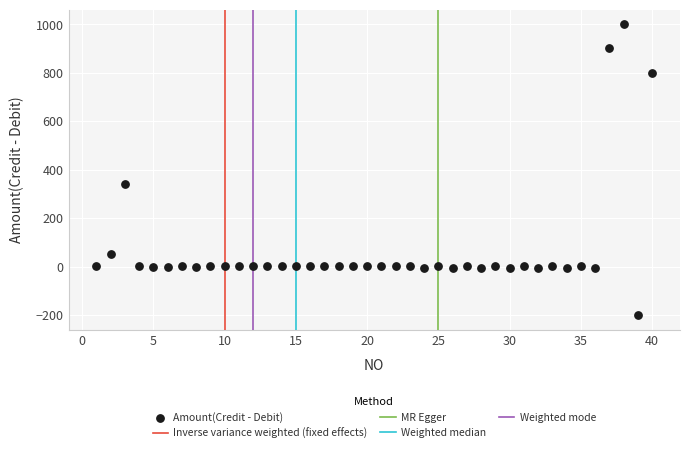

What Y value in the scatter plot is closest to 400?

340